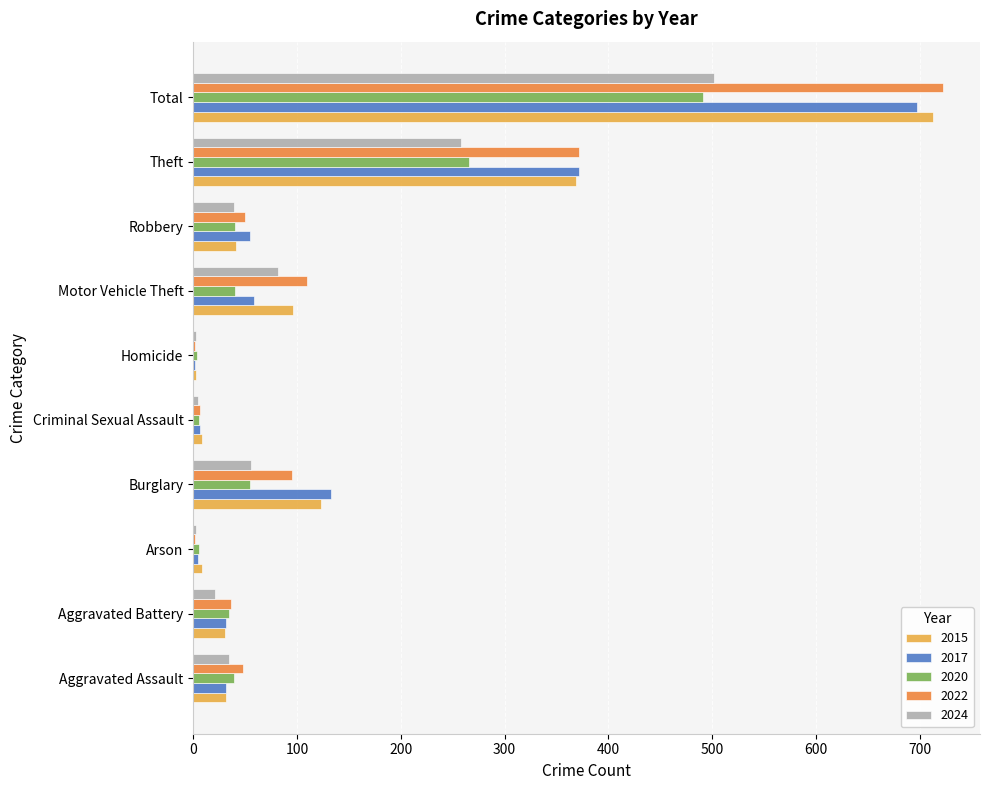

The 2024 series shows 420 at Theft. True or false?

False